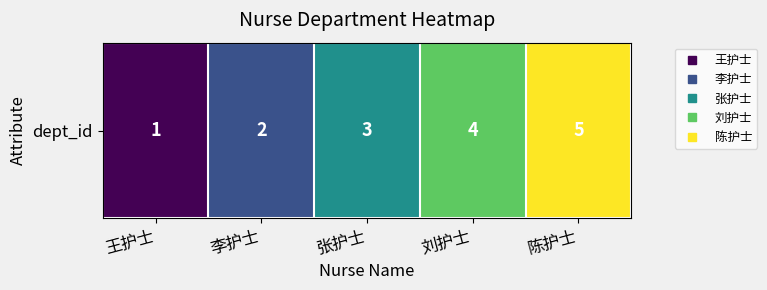

How many values are below 3?

2